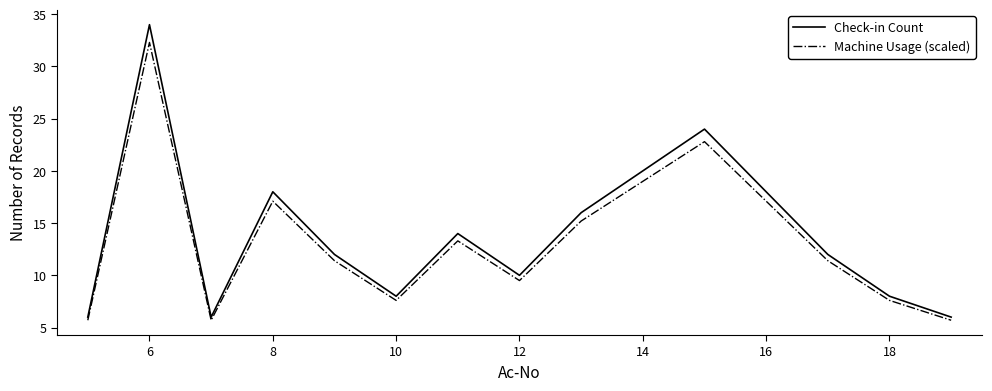

Rank the series by their average value, from lowest to highest.

Machine Usage (scaled), Check-in Count